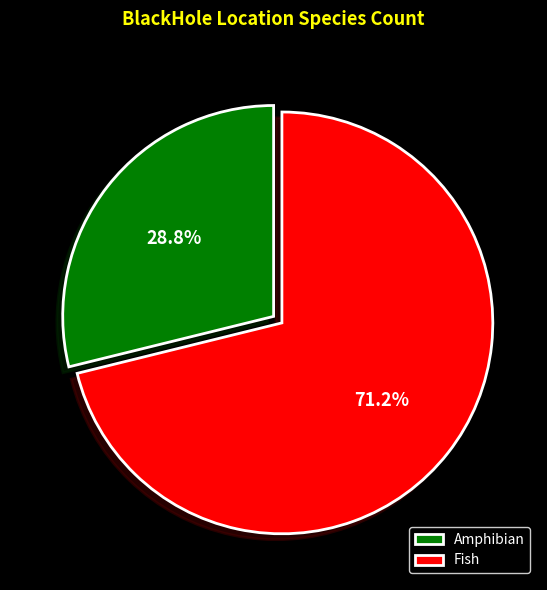

Does any single category account for the majority?

Yes